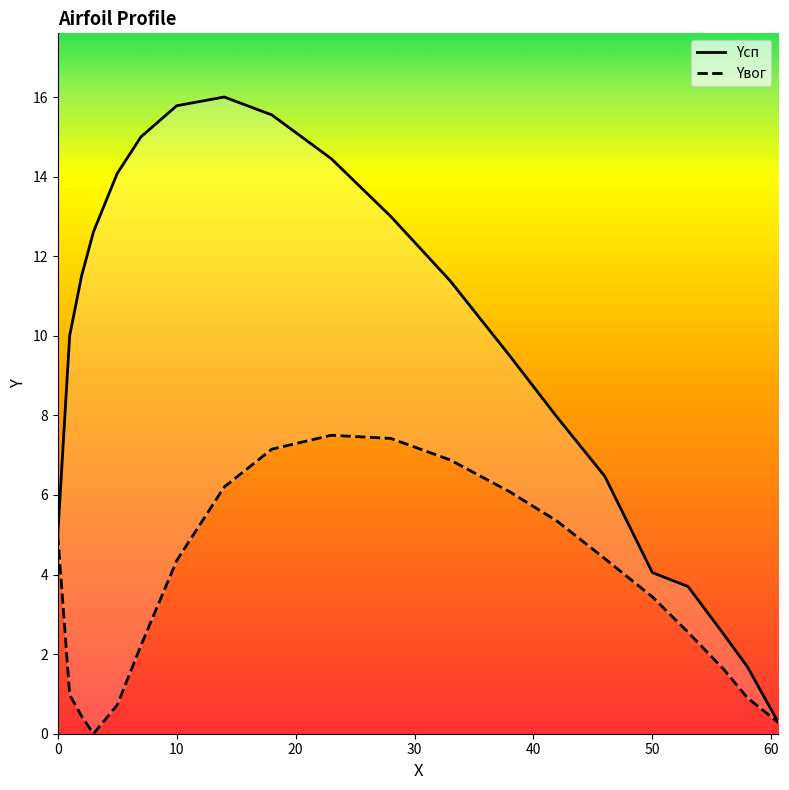

Rank the series by their average value, from highest to lowest.

Yсп, Yвог